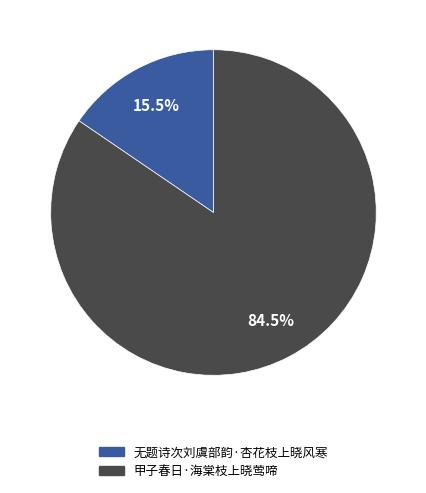

The 甲子春日·海棠枝上晓莺啼 slice represents 71% of the pie. True or false?

False